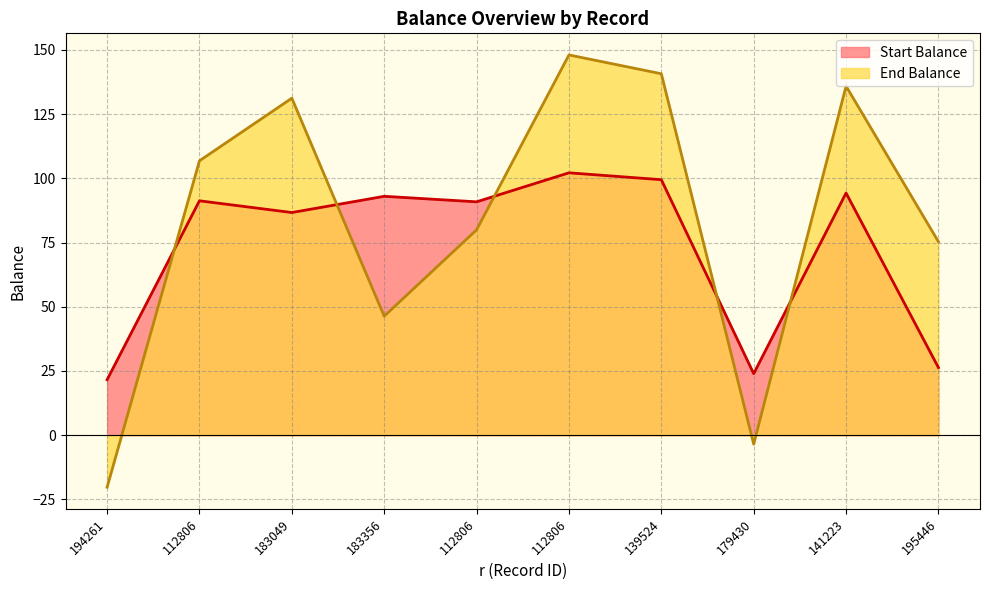

Where does the Start Balance series first go above 91?

112806